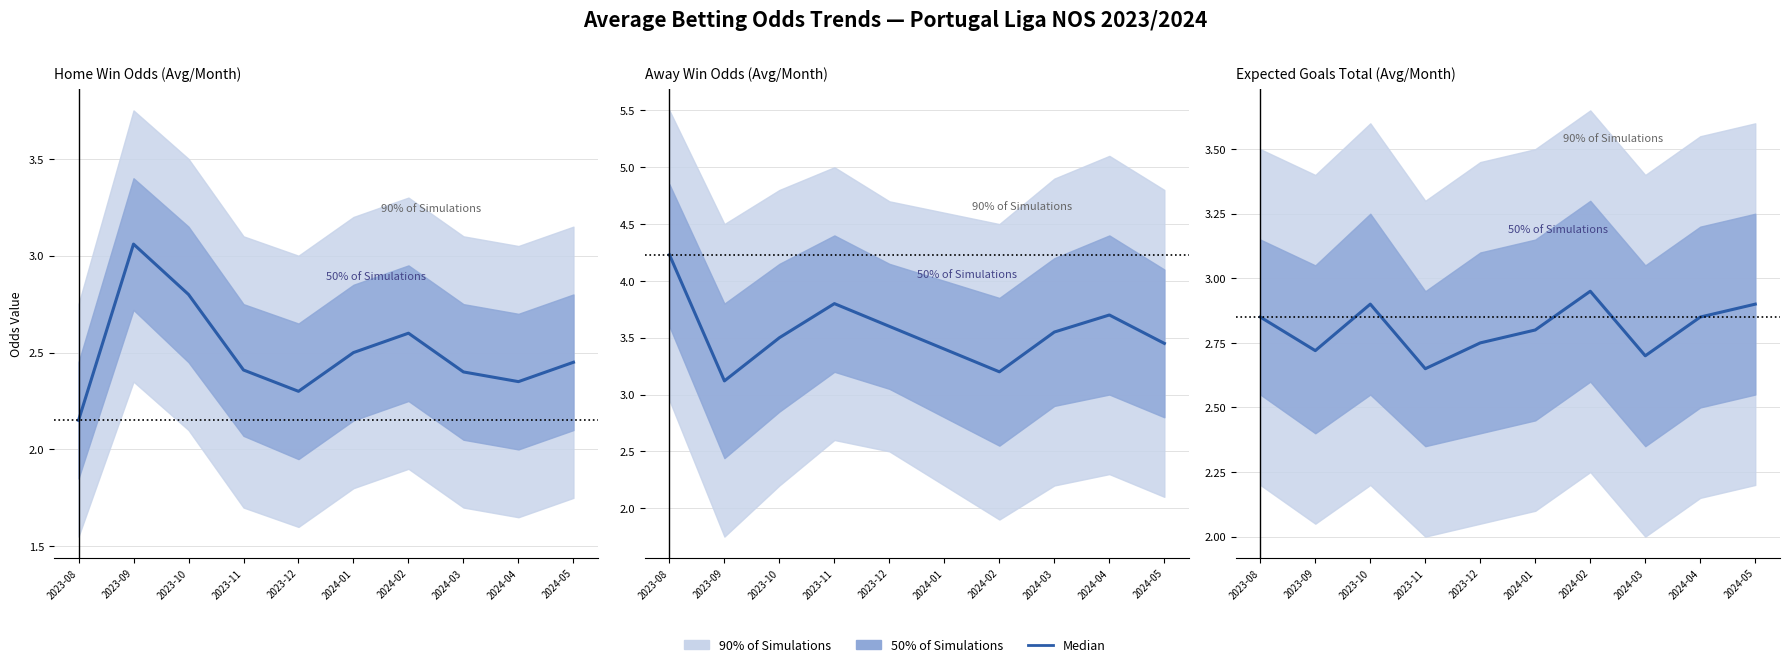

What is the difference between the maximum and minimum values?

0.3